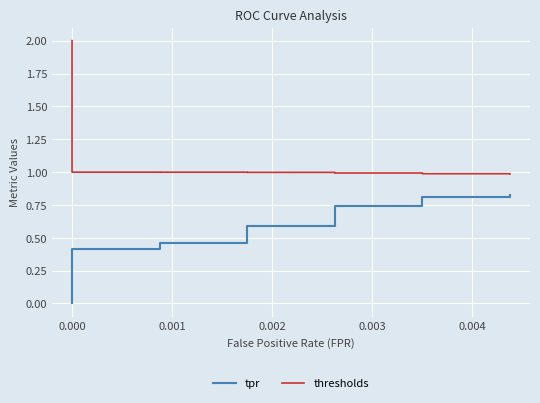

What is the maximum value for tpr?

0.8